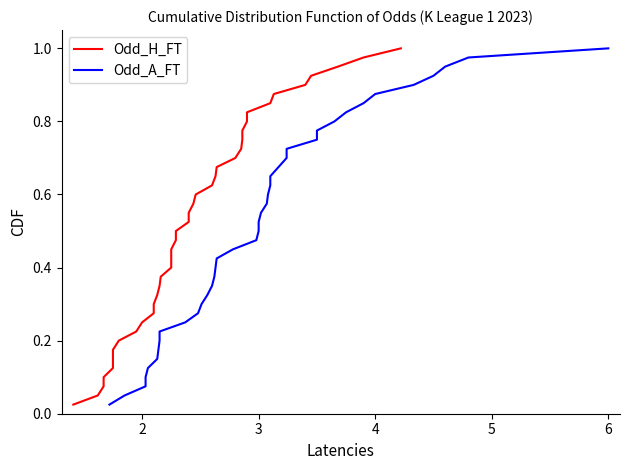

True or false: Odd_A_FT and Odd_H_FT intersect in this chart.

False